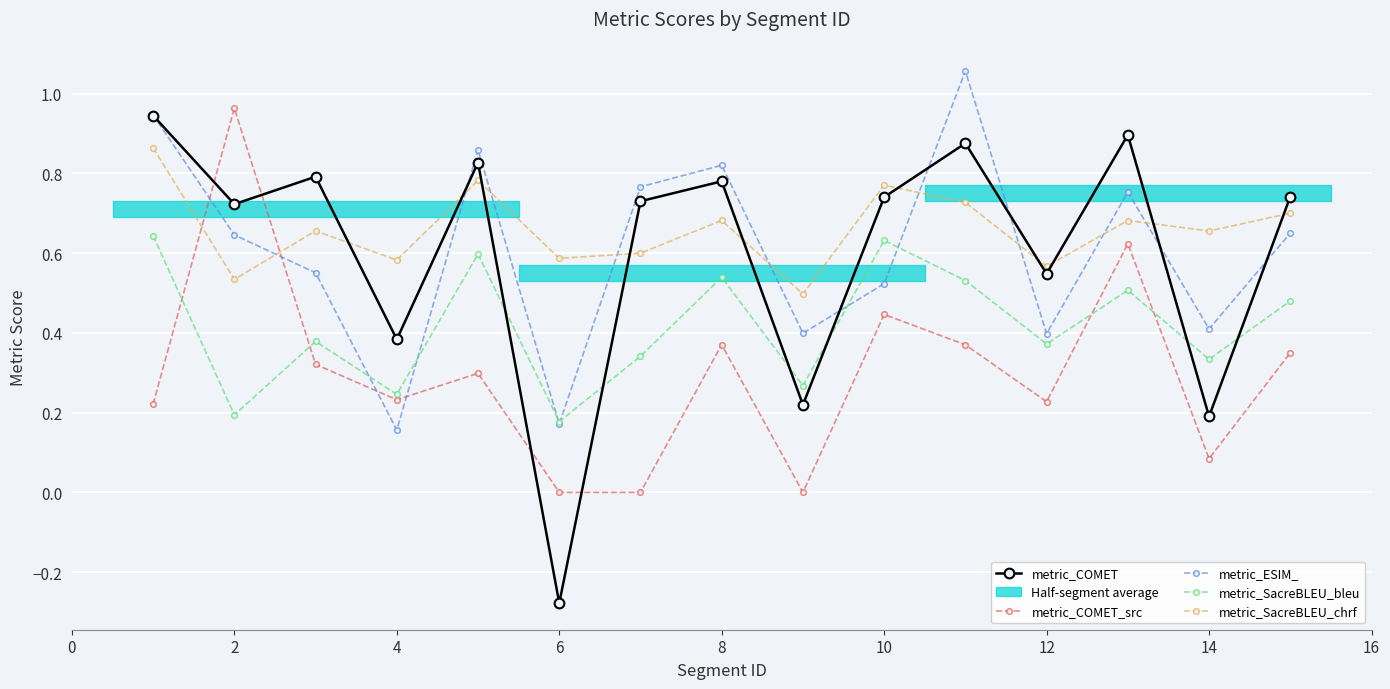

Which series has the largest total across all categories?

metric_SacreBLEU_chrf